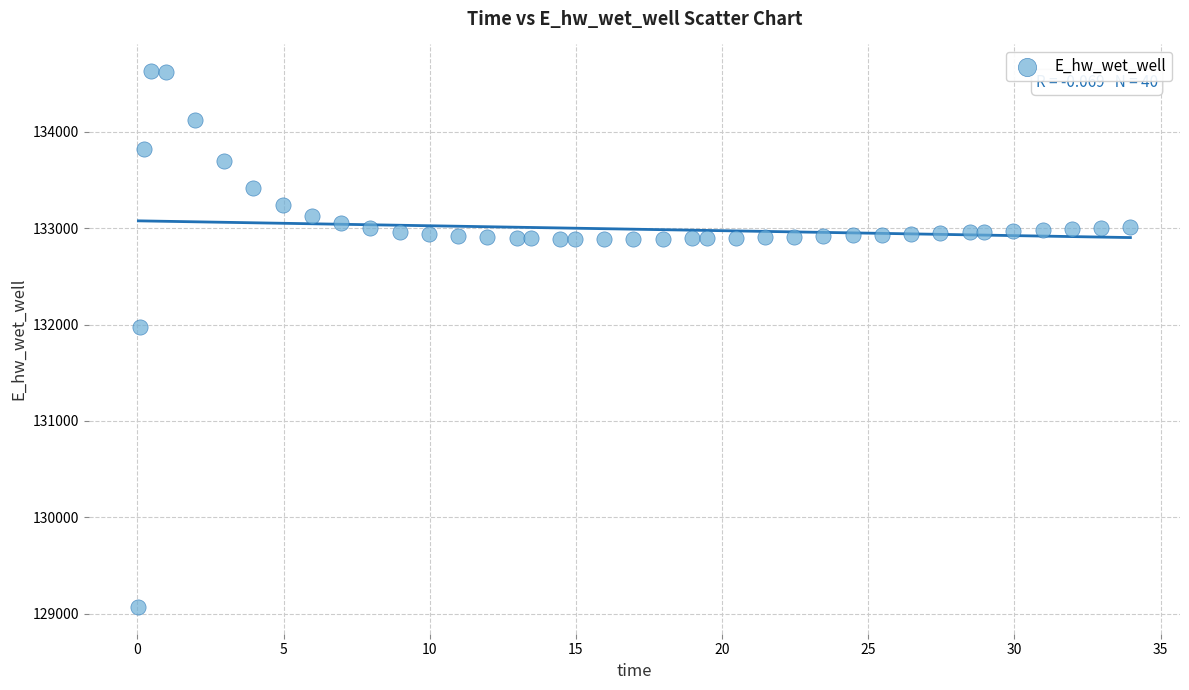

What is the range of X values (max minus min)?

33.9